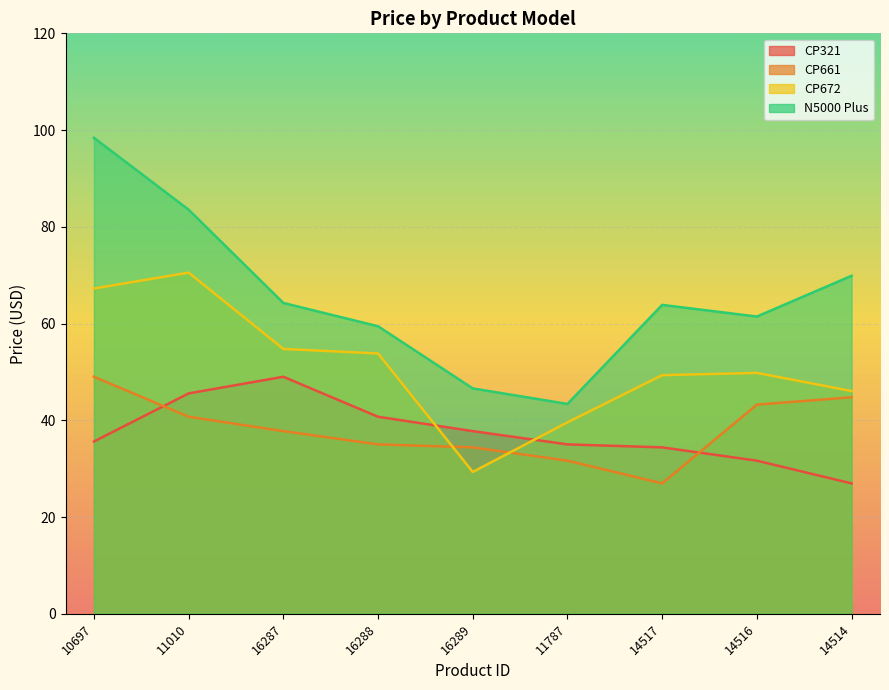

What is the label of the 4th point from the right?

11787